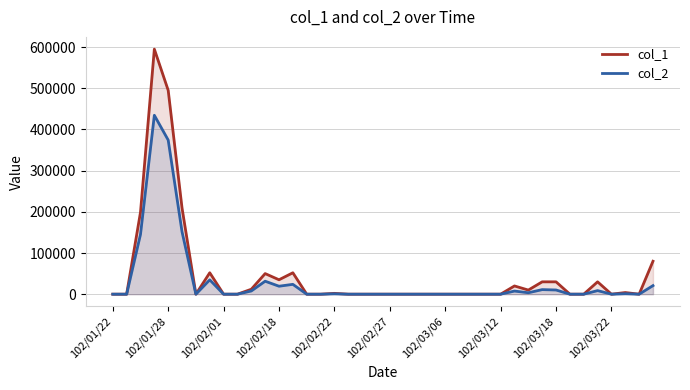

In col_1, how many points are lower than both neighbors (excluding endpoints)?

5